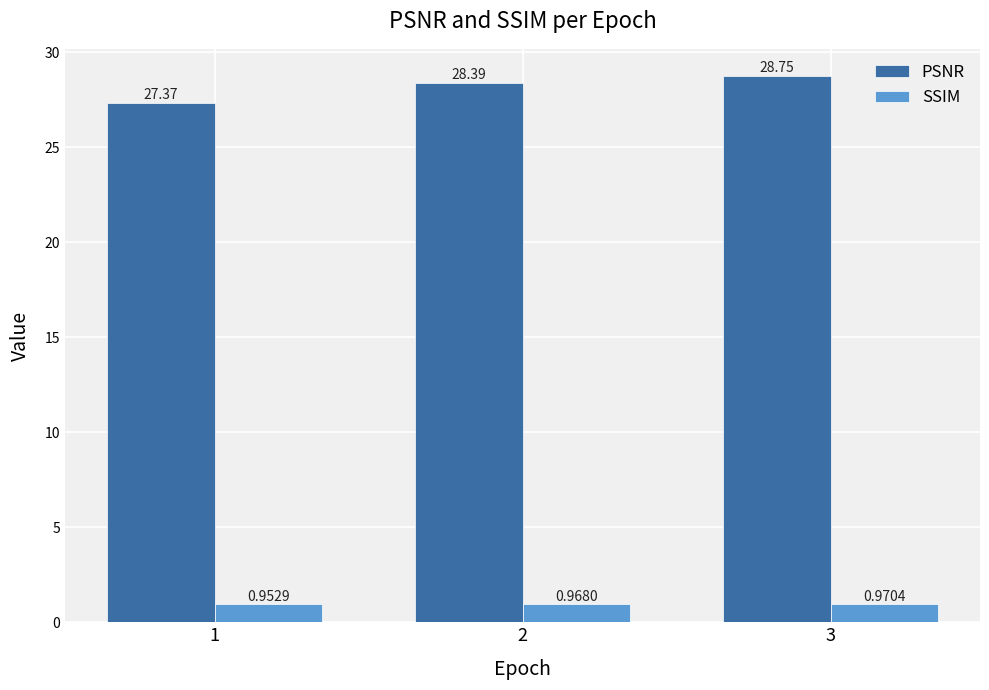

Is it true that PSNR equals 28.8 at 3?

True